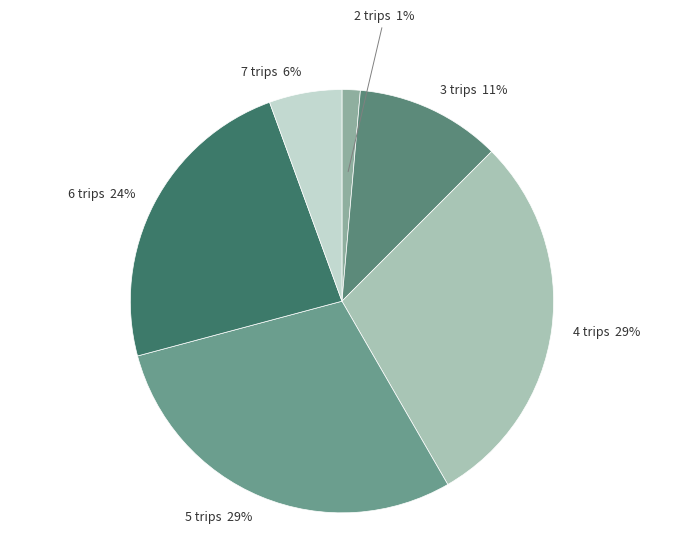

Which category has the smallest portion of the pie?

2 trips